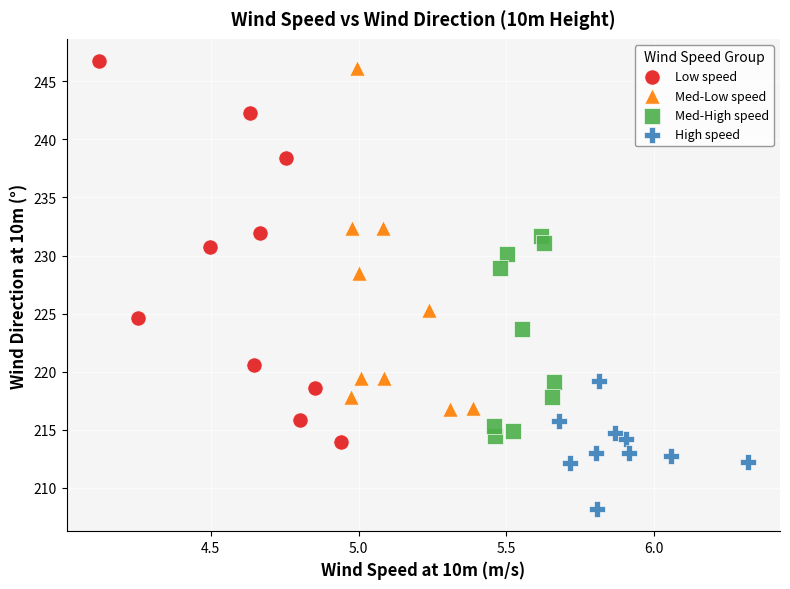

Which series contains the lowest Y value?

High speed